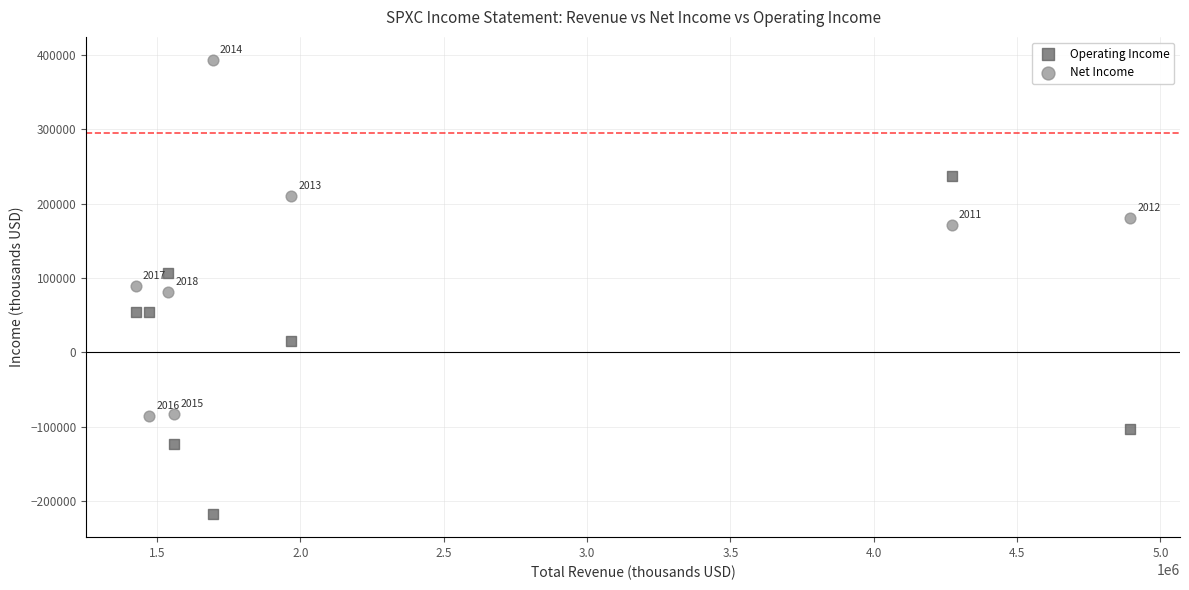

Which series contains the lowest Y value?

Operating Income